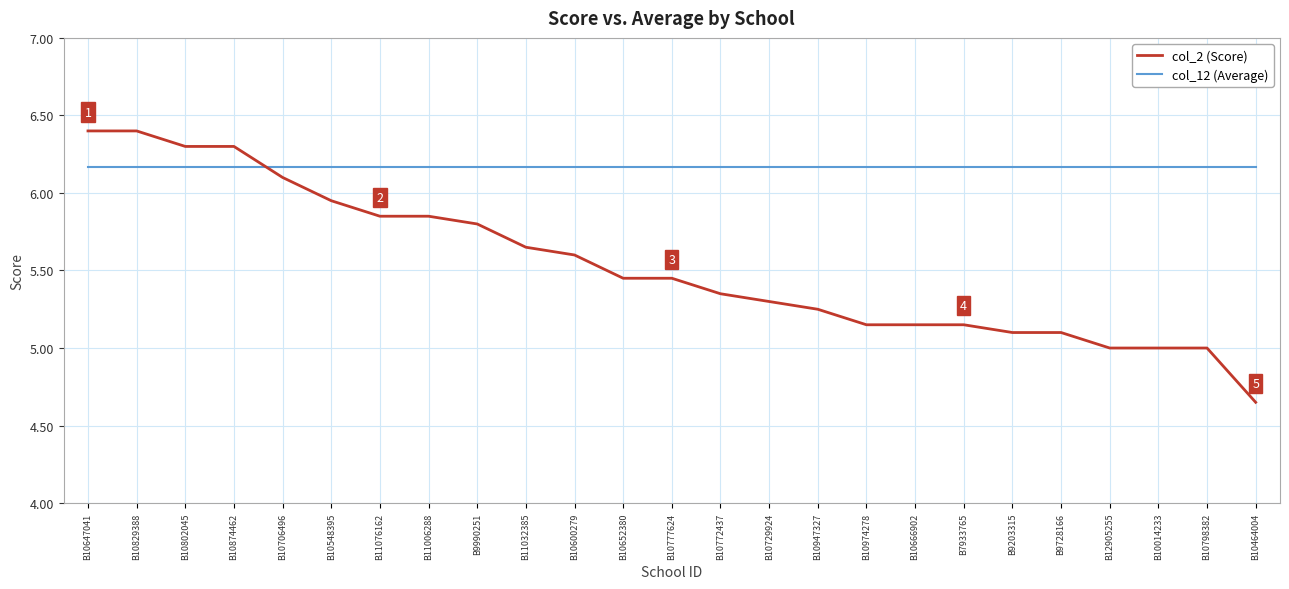

List the series in order of their overall mean, lowest first.

col_2 (Score), col_12 (Average)